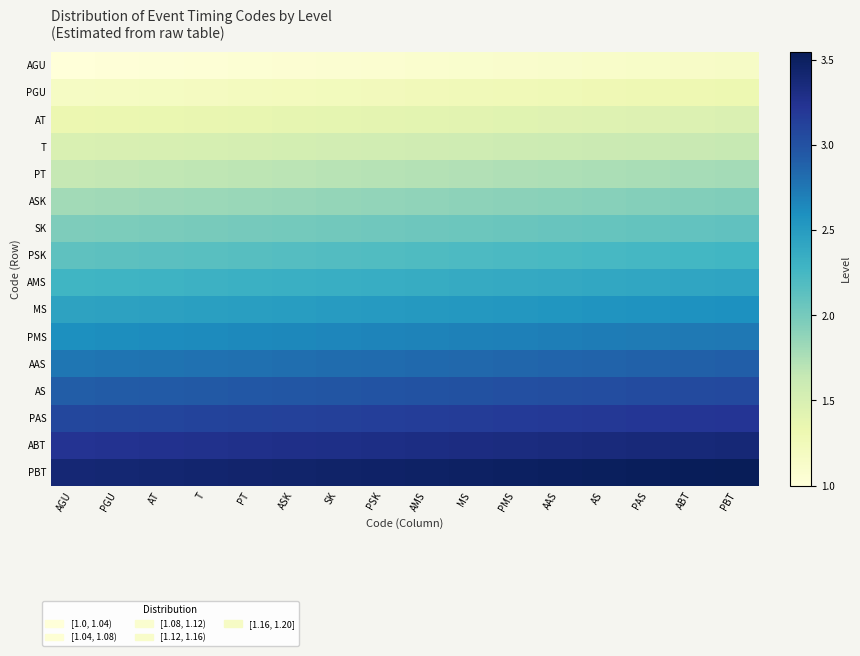

Reading left to right, what are all the values shown in this chart?

AGU: AGU=1.0	PGU=1.0	AT=1.0	T=1.0	PT=1.0	ASK=1.1	SK=1.1	PSK=1.1	AMS=1.1	MS=1.1	PMS=1.1	AAS=1.1	AS=1.1	PAS=1.1	ABT=1.1	PBT=1.1
PGU: AGU=1.2	PGU=1.2	AT=1.2	T=1.2	PT=1.2	ASK=1.2	SK=1.2	PSK=1.2	AMS=1.2	MS=1.2	PMS=1.3	AAS=1.3	AS=1.3	PAS=1.3	ABT=1.3	PBT=1.3
AT: AGU=1.3	PGU=1.3	AT=1.3	T=1.4	PT=1.4	ASK=1.4	SK=1.4	PSK=1.4	AMS=1.4	MS=1.4	PMS=1.4	AAS=1.4	AS=1.4	PAS=1.4	ABT=1.5	PBT=1.5
T: AGU=1.5	PGU=1.5	AT=1.5	T=1.5	PT=1.5	ASK=1.5	SK=1.5	PSK=1.6	AMS=1.6	MS=1.6	PMS=1.6	AAS=1.6	AS=1.6	PAS=1.6	ABT=1.6	PBT=1.6
PT: AGU=1.6	PGU=1.6	AT=1.7	T=1.7	PT=1.7	ASK=1.7	SK=1.7	PSK=1.7	AMS=1.7	MS=1.7	PMS=1.7	AAS=1.8	AS=1.8	PAS=1.8	ABT=1.8	PBT=1.8
ASK: AGU=1.8	PGU=1.8	AT=1.8	T=1.8	PT=1.8	ASK=1.9	SK=1.9	PSK=1.9	AMS=1.9	MS=1.9	PMS=1.9	AAS=1.9	AS=1.9	PAS=1.9	ABT=1.9	PBT=2.0
SK: AGU=2.0	PGU=2.0	AT=2.0	T=2.0	PT=2.0	ASK=2.0	SK=2.0	PSK=2.0	AMS=2.0	MS=2.0	PMS=2.1	AAS=2.1	AS=2.1	PAS=2.1	ABT=2.1	PBT=2.1
PSK: AGU=2.1	PGU=2.1	AT=2.1	T=2.2	PT=2.2	ASK=2.2	SK=2.2	PSK=2.2	AMS=2.2	MS=2.2	PMS=2.2	AAS=2.2	AS=2.2	PAS=2.2	ABT=2.3	PBT=2.3
AMS: AGU=2.3	PGU=2.3	AT=2.3	T=2.3	PT=2.3	ASK=2.3	SK=2.3	PSK=2.4	AMS=2.4	MS=2.4	PMS=2.4	AAS=2.4	AS=2.4	PAS=2.4	ABT=2.4	PBT=2.4
MS: AGU=2.4	PGU=2.5	AT=2.5	T=2.5	PT=2.5	ASK=2.5	SK=2.5	PSK=2.5	AMS=2.5	MS=2.5	PMS=2.5	AAS=2.5	AS=2.6	PAS=2.6	ABT=2.6	PBT=2.6
PMS: AGU=2.6	PGU=2.6	AT=2.6	T=2.6	PT=2.6	ASK=2.7	SK=2.7	PSK=2.7	AMS=2.7	MS=2.7	PMS=2.7	AAS=2.7	AS=2.7	PAS=2.7	ABT=2.7	PBT=2.8
AAS: AGU=2.8	PGU=2.8	AT=2.8	T=2.8	PT=2.8	ASK=2.8	SK=2.8	PSK=2.8	AMS=2.8	MS=2.9	PMS=2.9	AAS=2.9	AS=2.9	PAS=2.9	ABT=2.9	PBT=2.9
AS: AGU=2.9	PGU=2.9	AT=2.9	T=3.0	PT=3.0	ASK=3.0	SK=3.0	PSK=3.0	AMS=3.0	MS=3.0	PMS=3.0	AAS=3.0	AS=3.0	PAS=3.0	ABT=3.1	PBT=3.1
PAS: AGU=3.1	PGU=3.1	AT=3.1	T=3.1	PT=3.1	ASK=3.1	SK=3.1	PSK=3.1	AMS=3.2	MS=3.2	PMS=3.2	AAS=3.2	AS=3.2	PAS=3.2	ABT=3.2	PBT=3.2
ABT: AGU=3.2	PGU=3.2	AT=3.3	T=3.3	PT=3.3	ASK=3.3	SK=3.3	PSK=3.3	AMS=3.3	MS=3.3	PMS=3.3	AAS=3.4	AS=3.4	PAS=3.4	ABT=3.4	PBT=3.4
PBT: AGU=3.4	PGU=3.4	AT=3.4	T=3.4	PT=3.4	ASK=3.5	SK=3.5	PSK=3.5	AMS=3.5	MS=3.5	PMS=3.5	AAS=3.5	AS=3.5	PAS=3.5	ABT=3.5	PBT=3.6